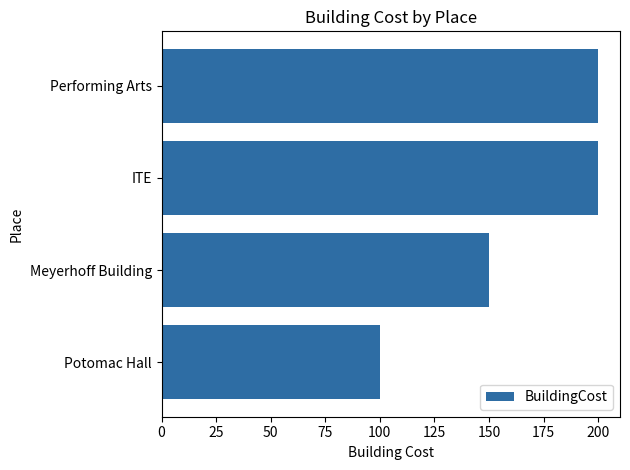

What is the minimum value shown in the chart?

100